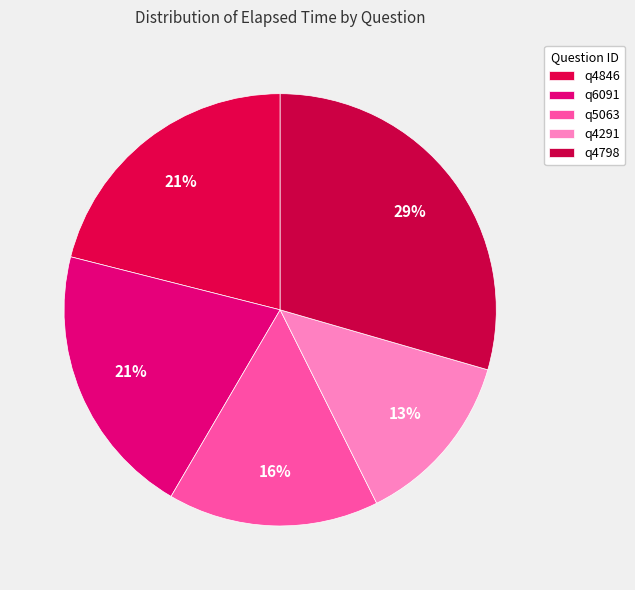

How much of the chart is everything except q5063?

84.2%